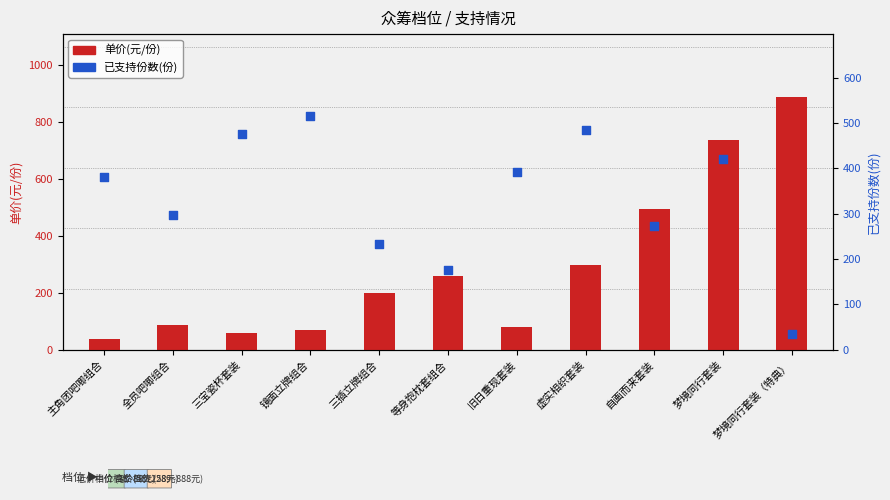

Is the value of 已支持份数(份) at 全员吧唧组合 greater than the value of 单价(元/份) at 全员吧唧组合?

Yes